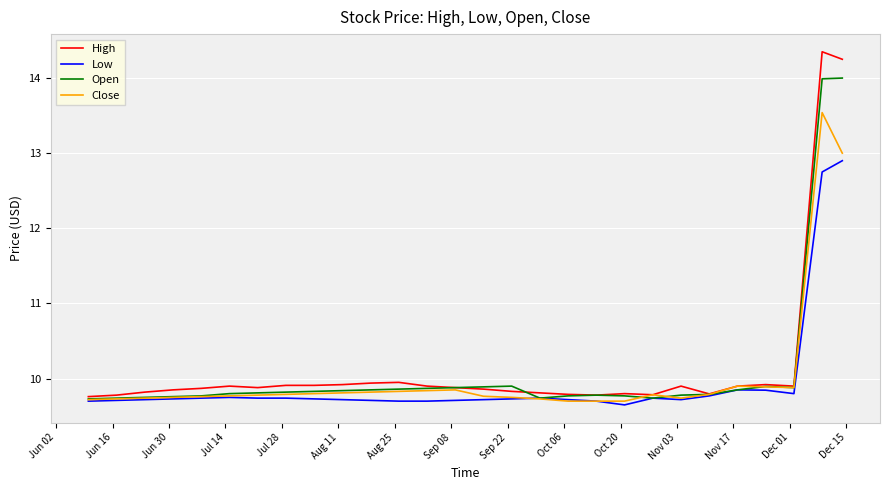

Which series has the largest total across all categories?

High